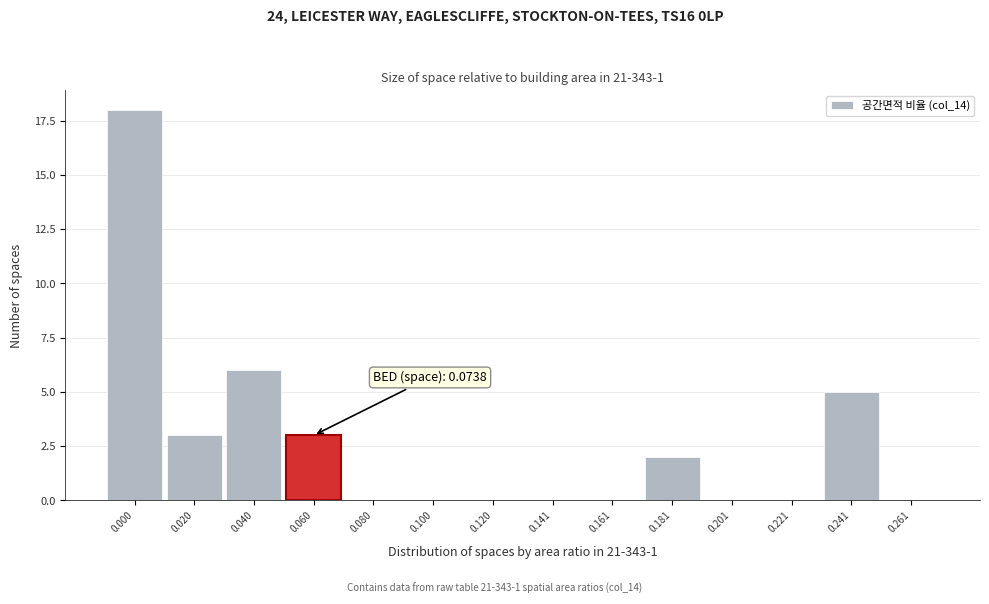

Reading left to right, what are all the values shown in this chart?

0.000=18	0.020=3	0.040=6	0.060=3	0.080=0	0.100=0	0.120=0	0.141=0	0.161=0	0.181=2	0.201=0	0.221=0	0.241=5	0.261=0